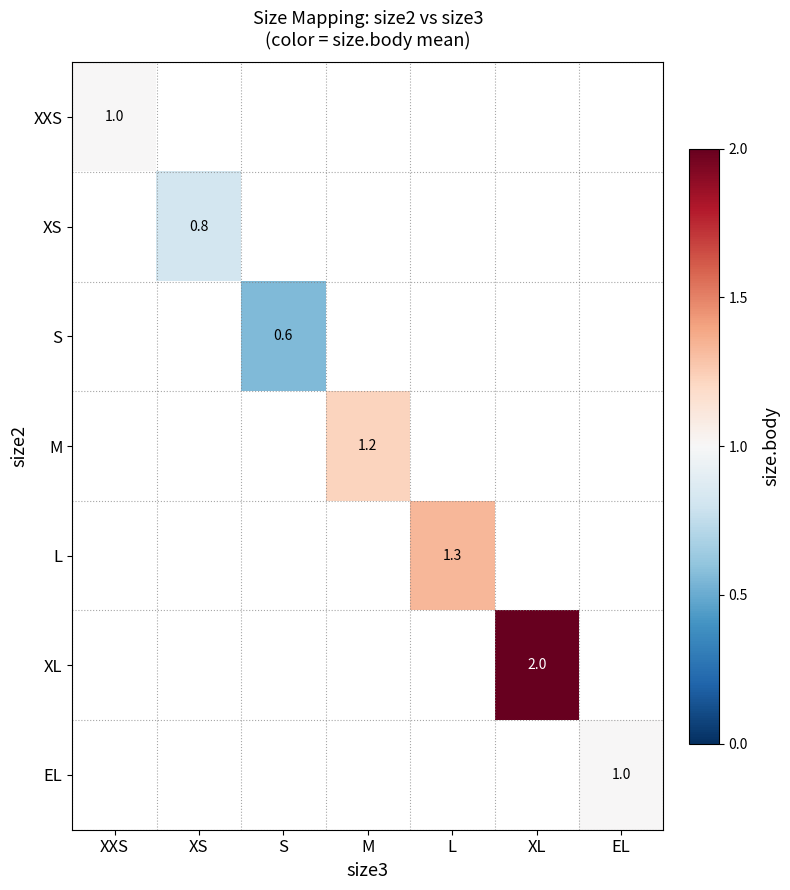

Is it true that L equals 1.3 at L?

True